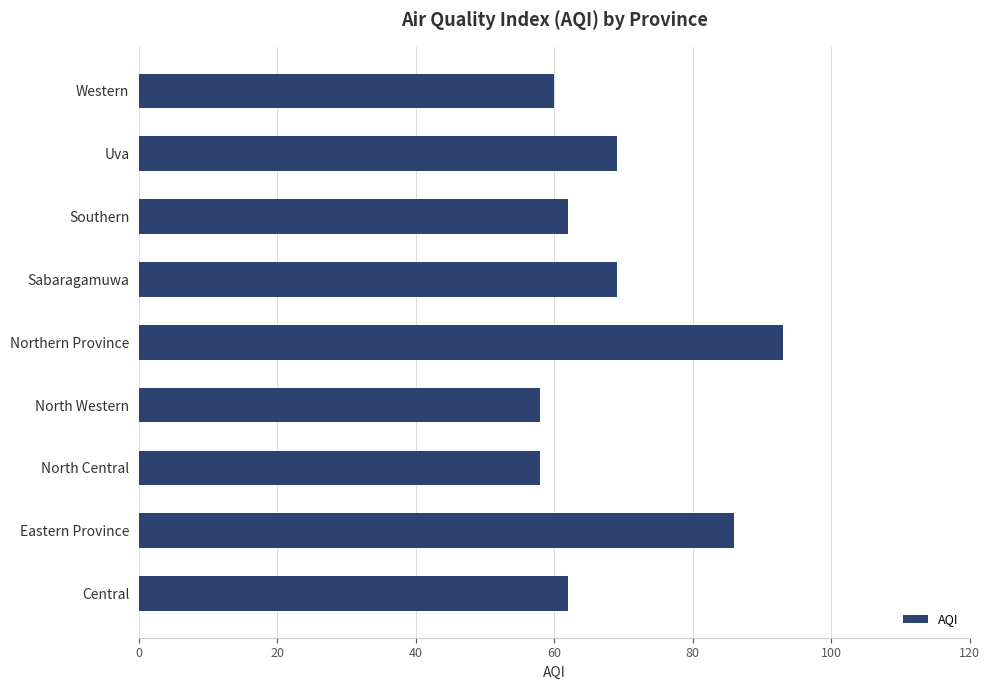

Read the value at North Western.

58